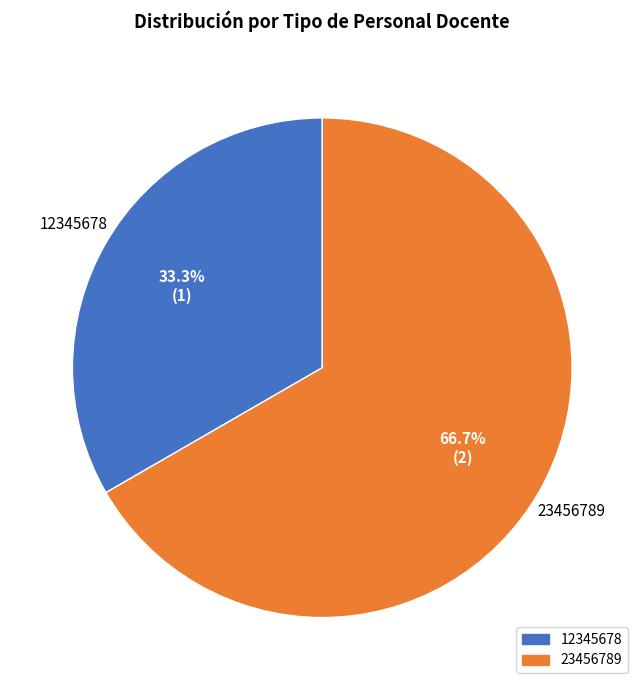

To the nearest percent, what is the difference between the largest and smallest slice percentages?

33%